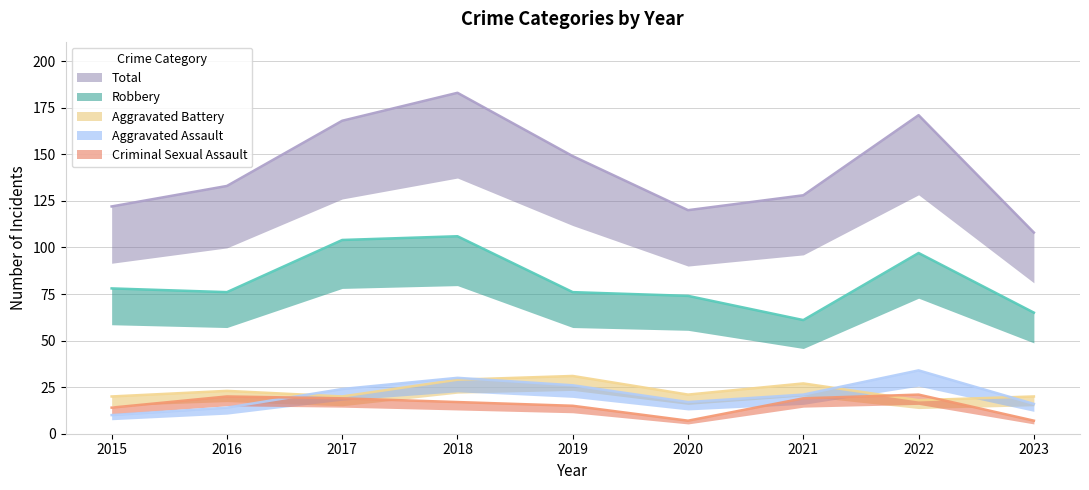

The Aggravated Assault series shows 14 at 2015. True or false?

False